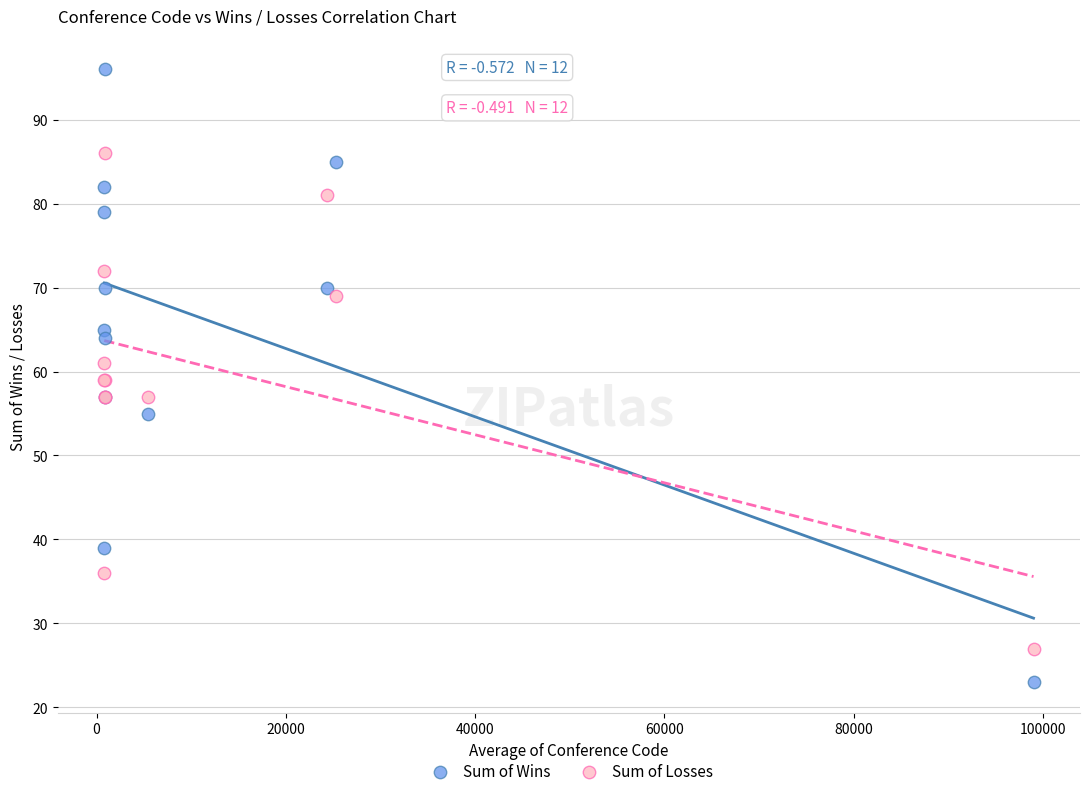

Which series reaches the maximum Y coordinate?

Sum of Wins